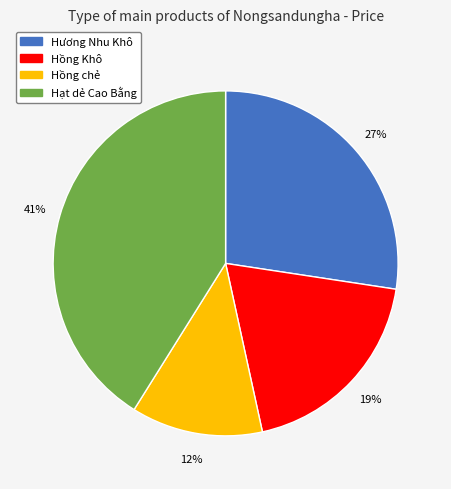

Does Hạt dẻ Cao Bằng represent more than half of the total?

No